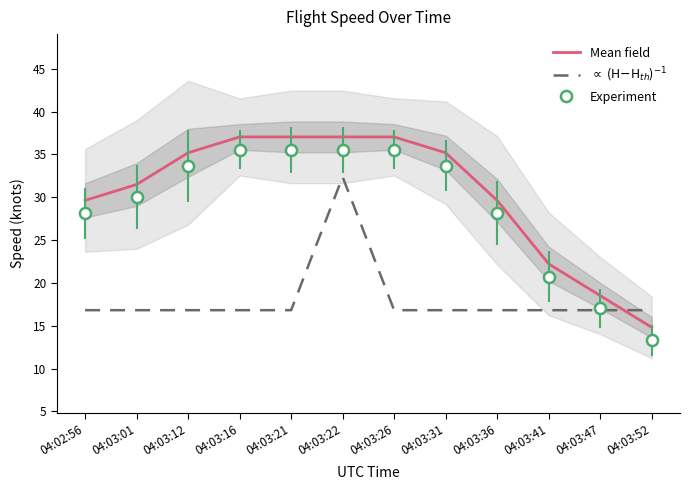

In $\propto$ (H$-$H$_{th}$)$^{-1}$, how many points are higher than both neighbors (excluding endpoints)?

1